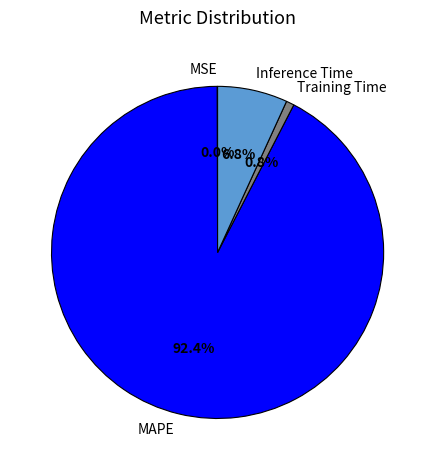

What is the largest slice in the pie chart?

MAPE